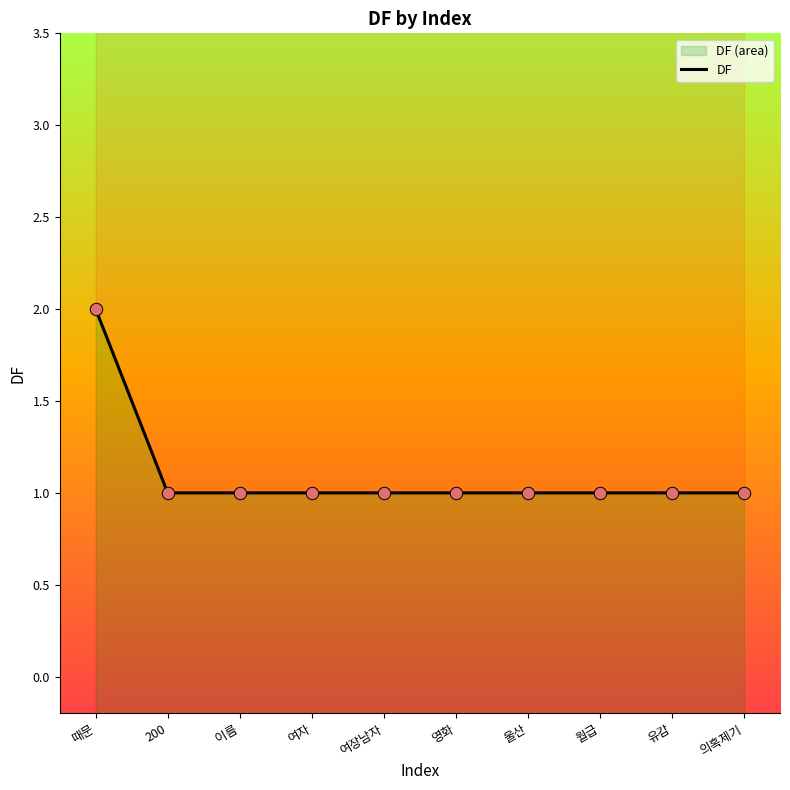

Approximately how many times larger is the value at 여장남자 compared to 이름?

1.0